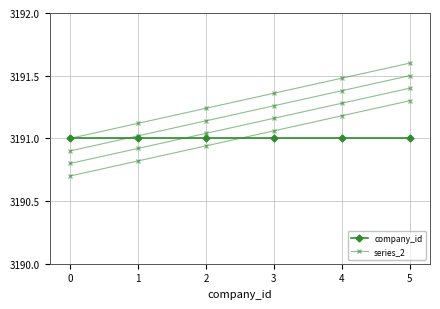

Is it true that series_3 equals 5512.8 at 2?

False